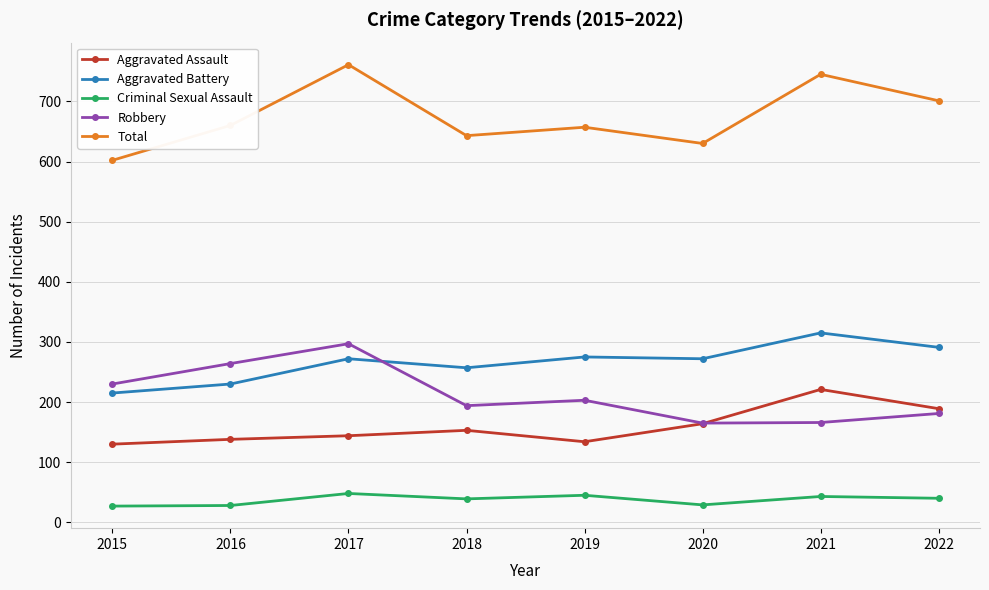

Is the value of Robbery at 2018 greater than the value of Aggravated Assault at 2016?

Yes